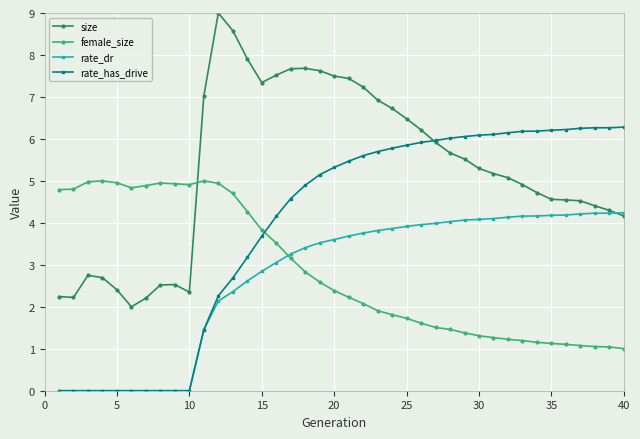

Is this an area chart (filled region under the line)?

No